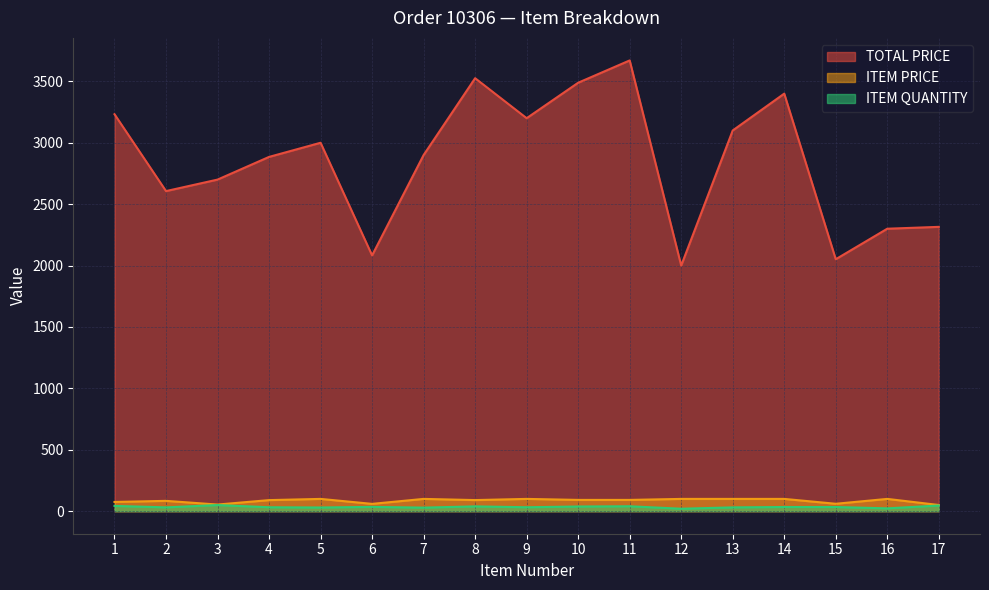

What is the total value across all series at 1?

3350.5